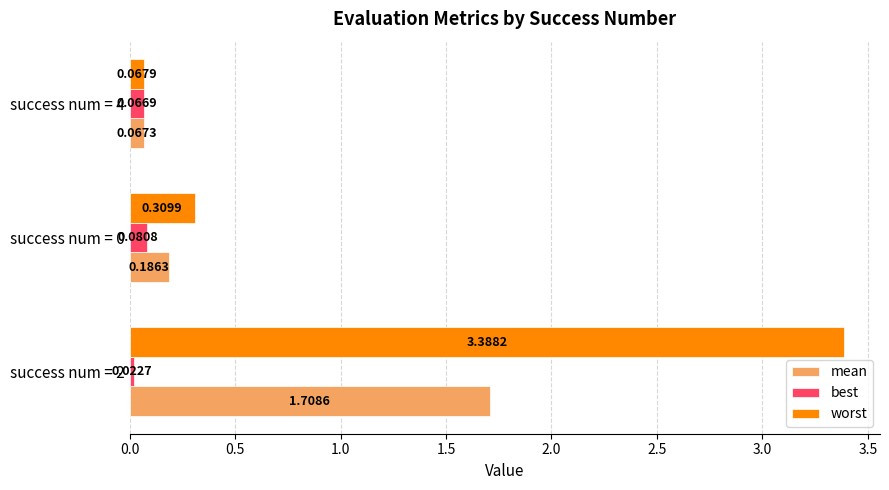

At success num = 2, list the series in order from largest to smallest.

worst, mean, best